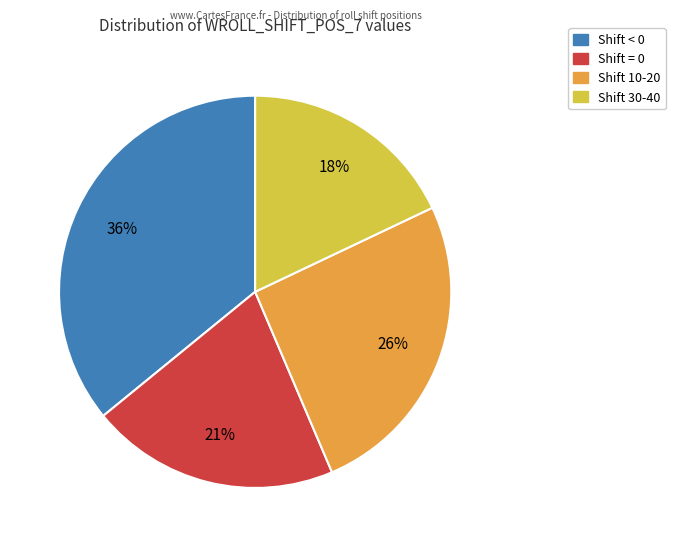

Rank the categories by value from highest to lowest.

Shift < 0, Shift 10-20, Shift = 0, Shift 30-40